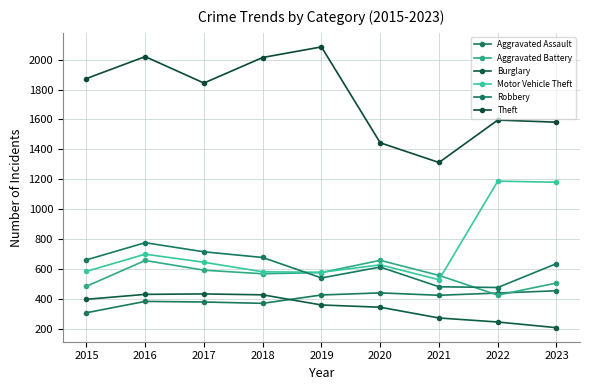

Rank the series at 2021 from lowest to highest value.

Burglary, Aggravated Assault, Robbery, Motor Vehicle Theft, Aggravated Battery, Theft